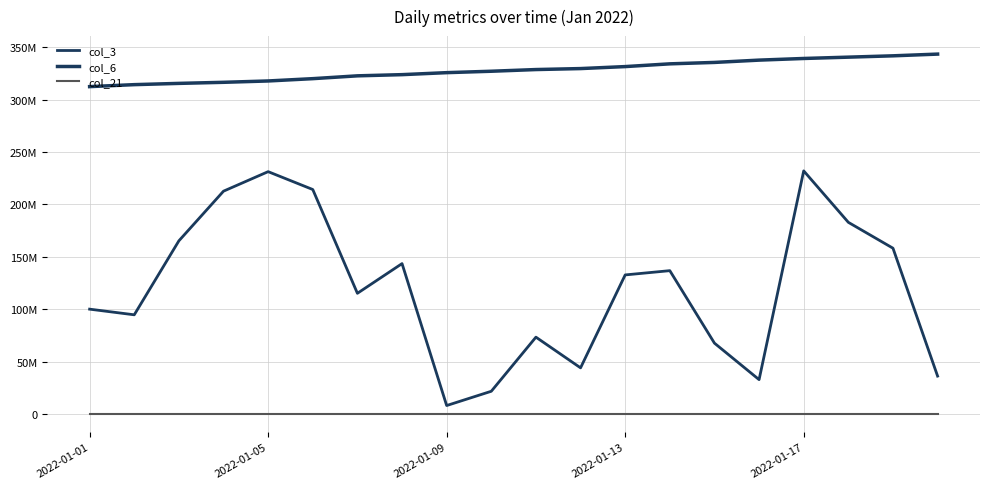

Where is col_21 nearest to the value 55460?

9